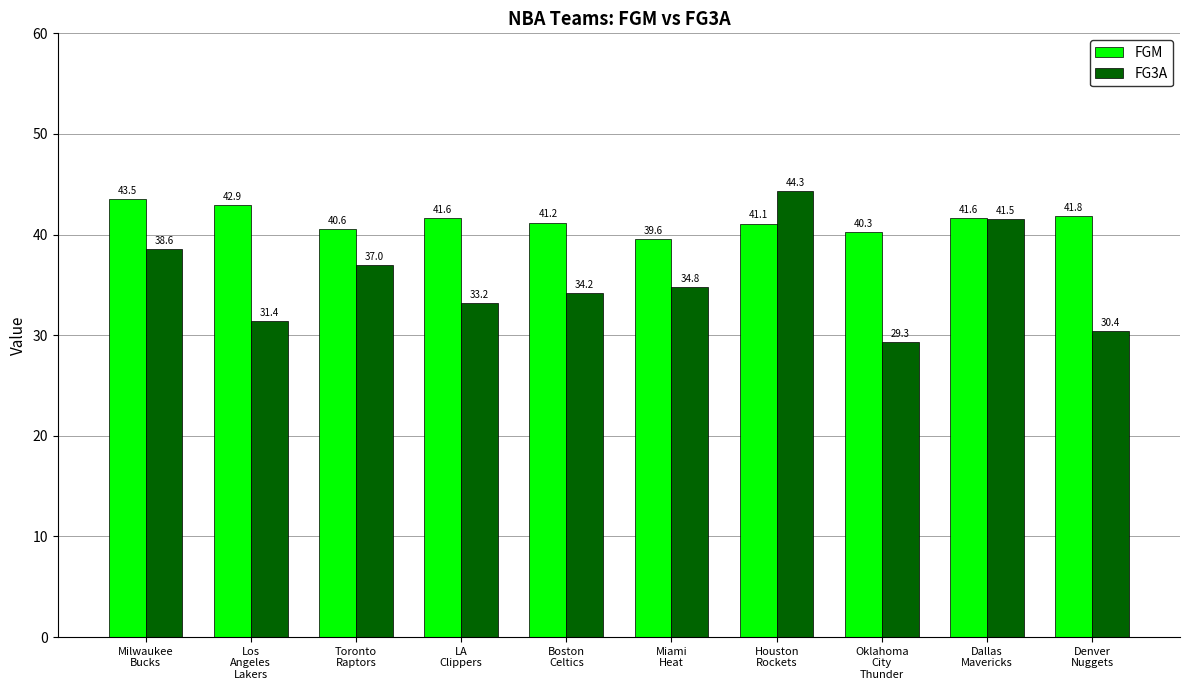

What is the approximate value of FGM at Dallas
Mavericks?

41.6